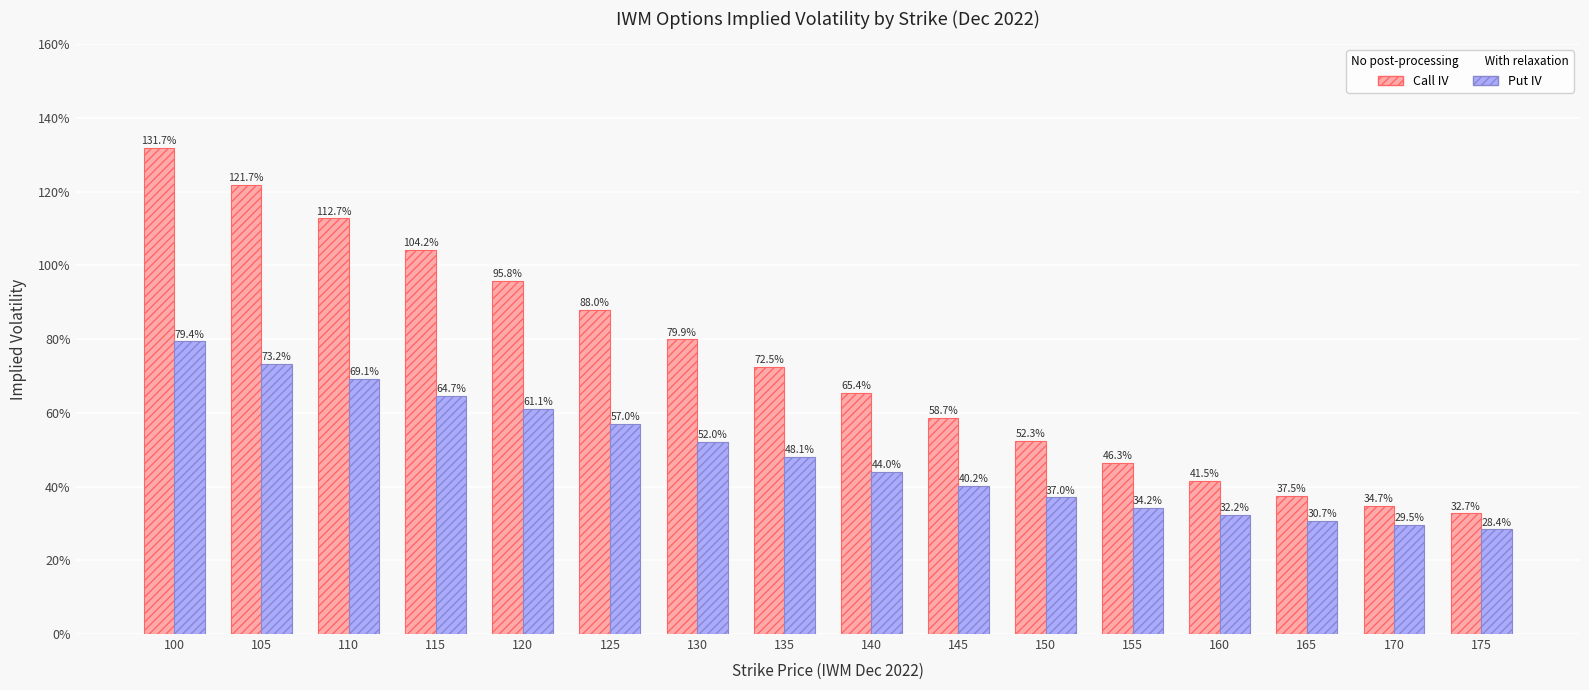

What is the spread (max minus min) of values at 115?

0.4